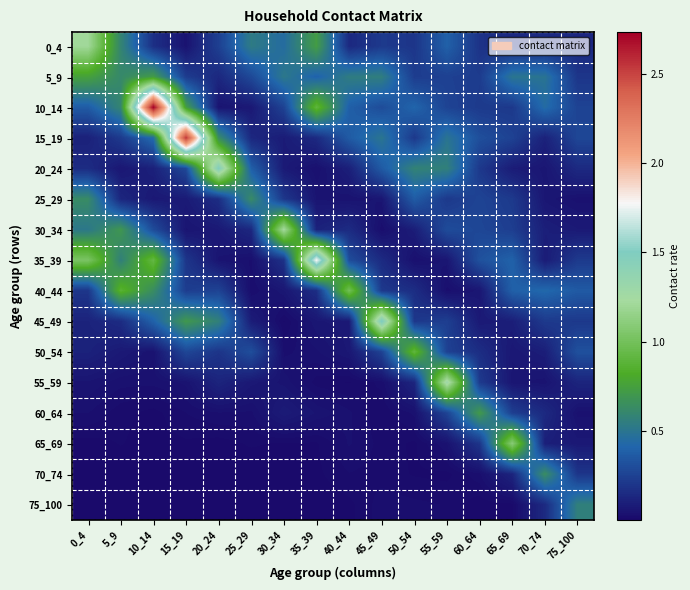

What is the greatest value displayed?

2.7